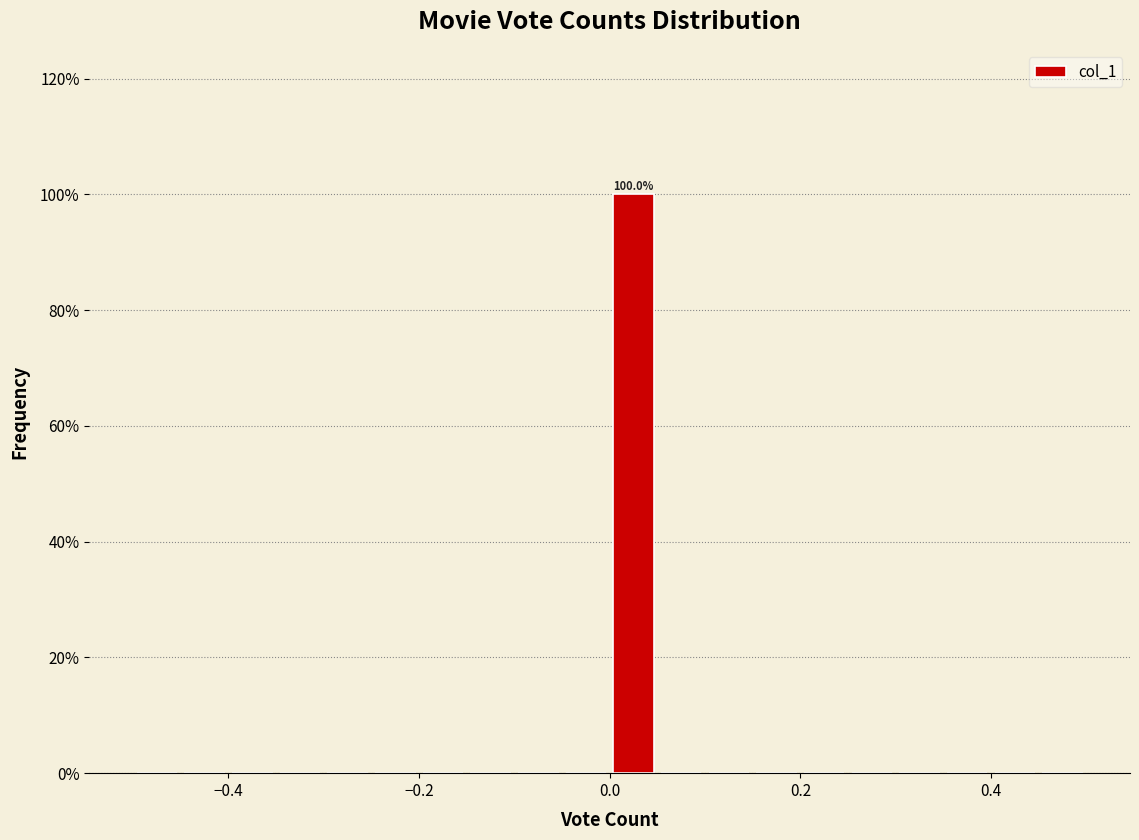

Around what value on the x-axis is the tallest bar? Give the approximate position of its centre, as read against the axis.

0.02